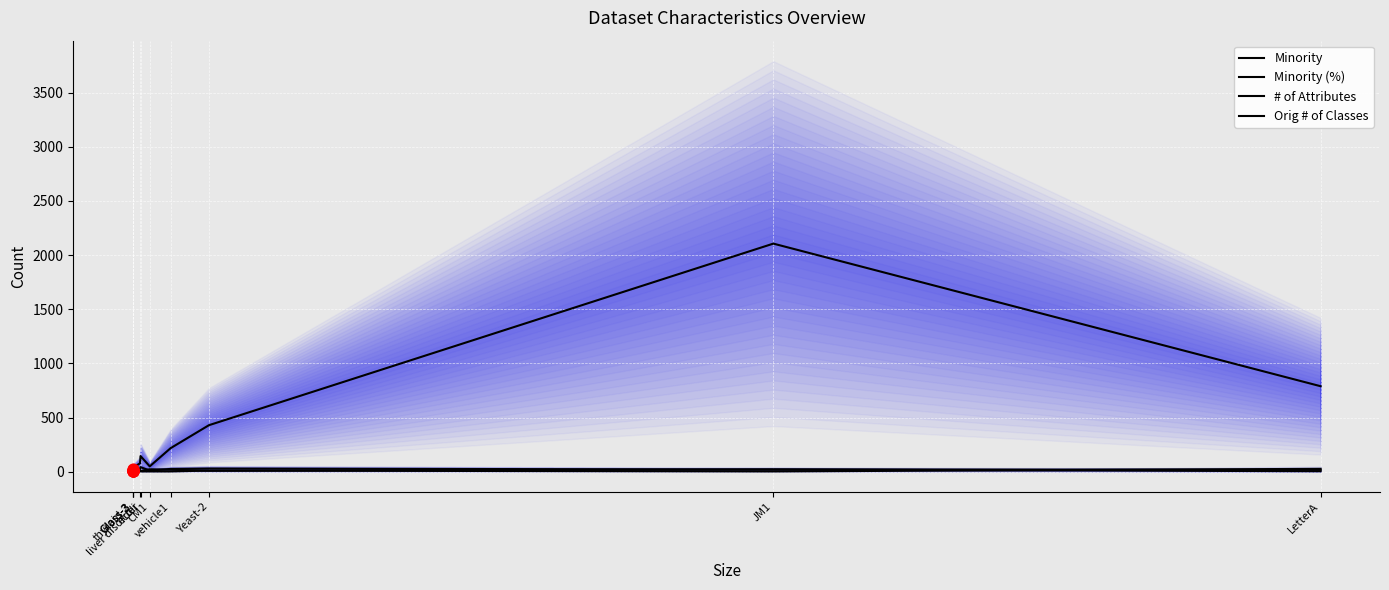

Which series has the largest total across all categories?

Minority